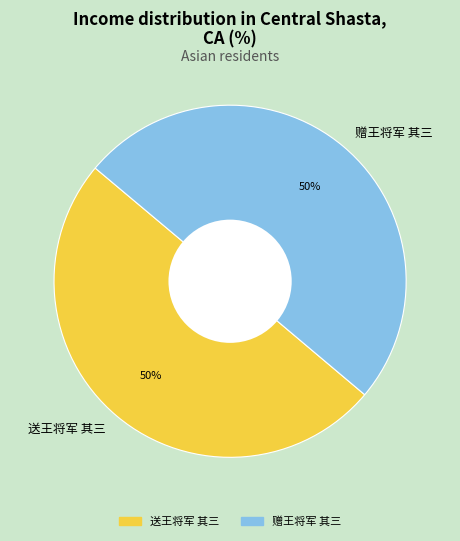

How many segments does this pie chart have?

2